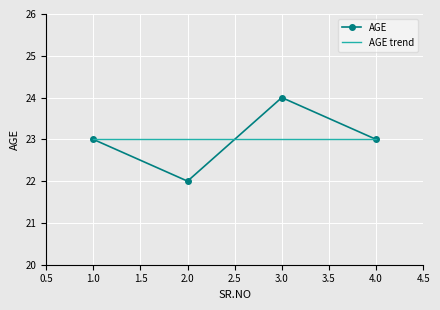

What is the value of the 2nd point from the left?

22